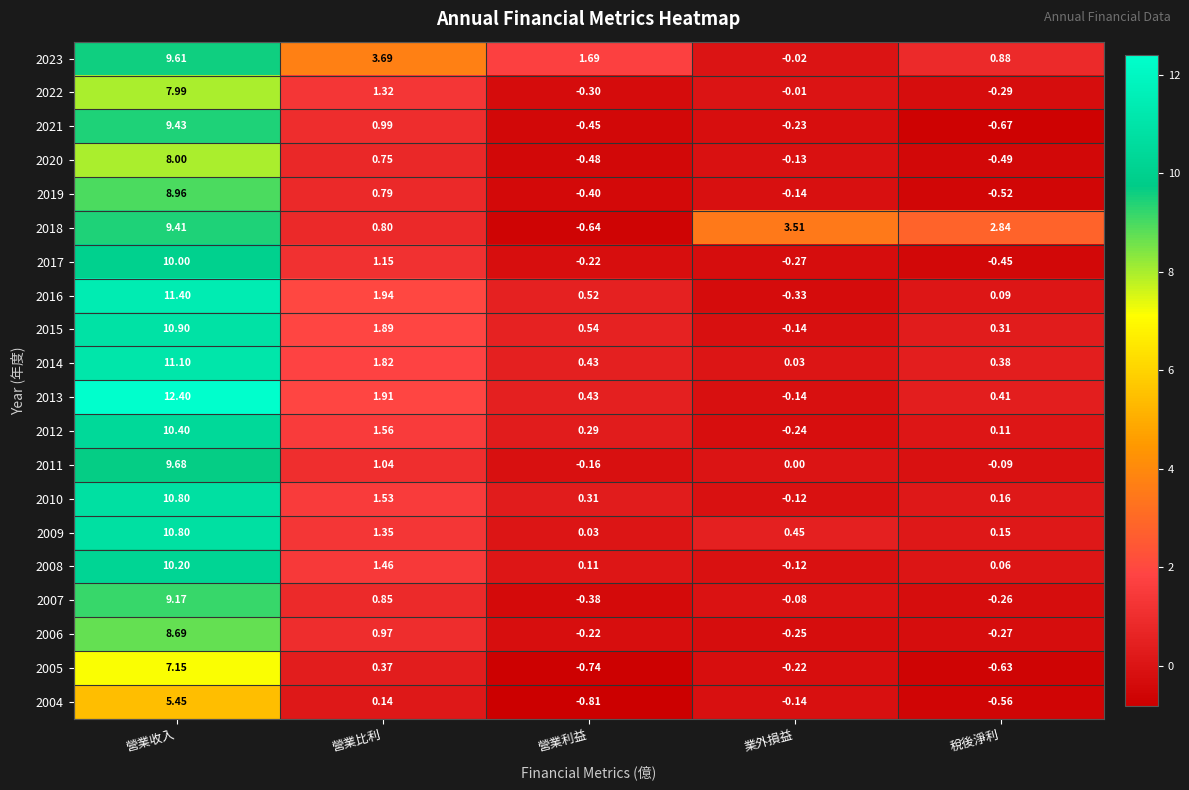

At which category is the sum across all series the highest?

營業收入